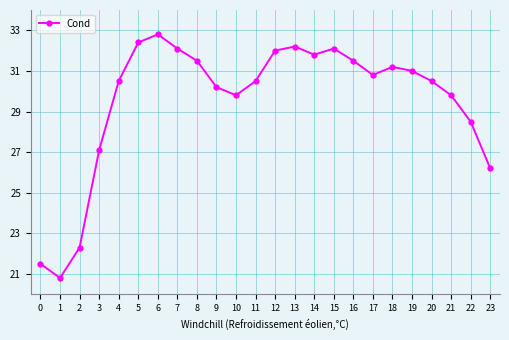

What value does the data have at 6?

32.8